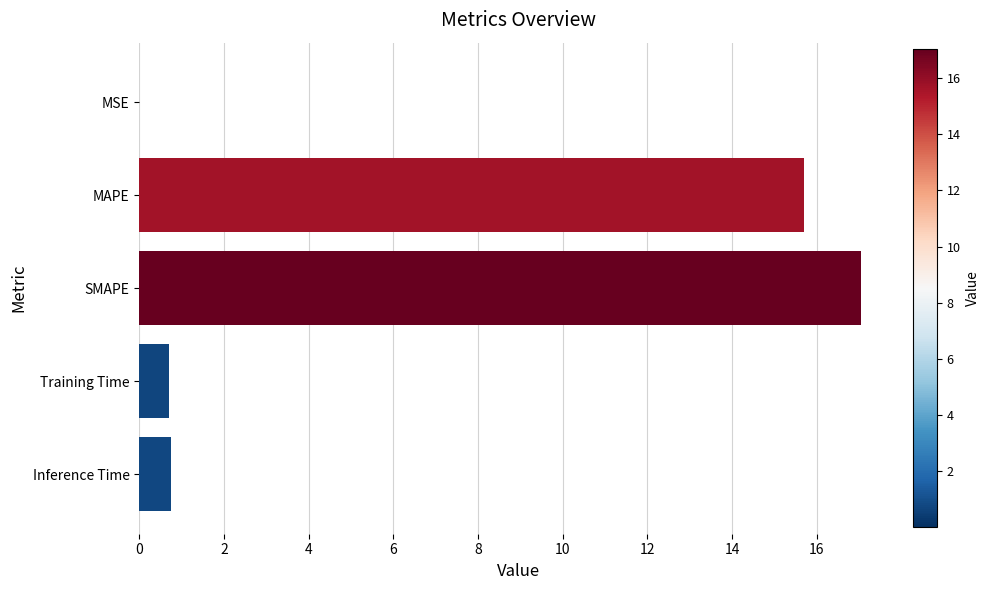

True or false: the data shows 0.0 at MSE.

True